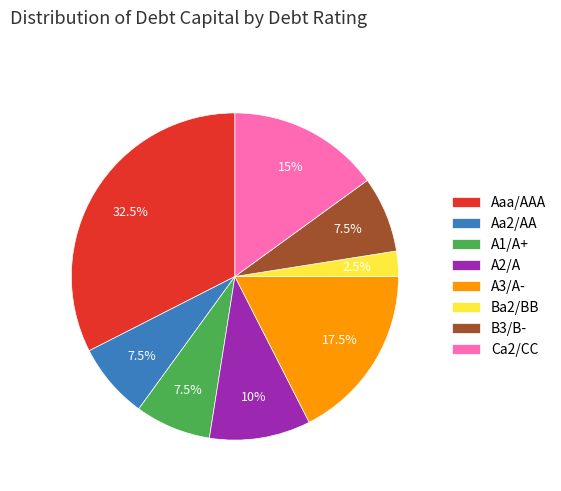

The A3/A- slice represents 10% of the pie. True or false?

False